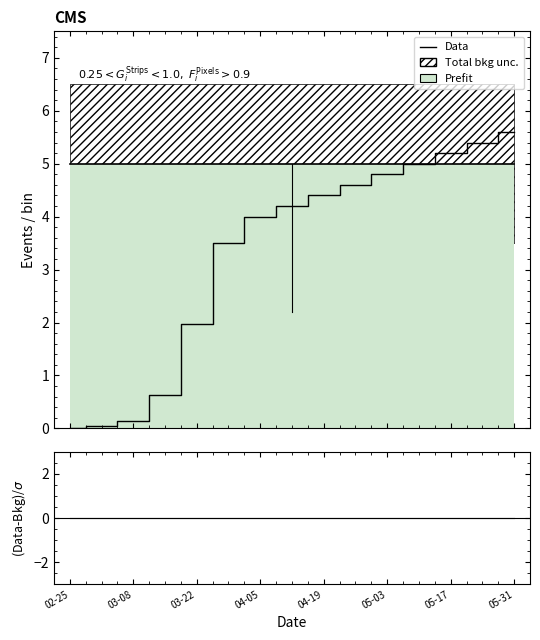

Rank the series at 05-03 from lowest to highest value.

Prefit, Data